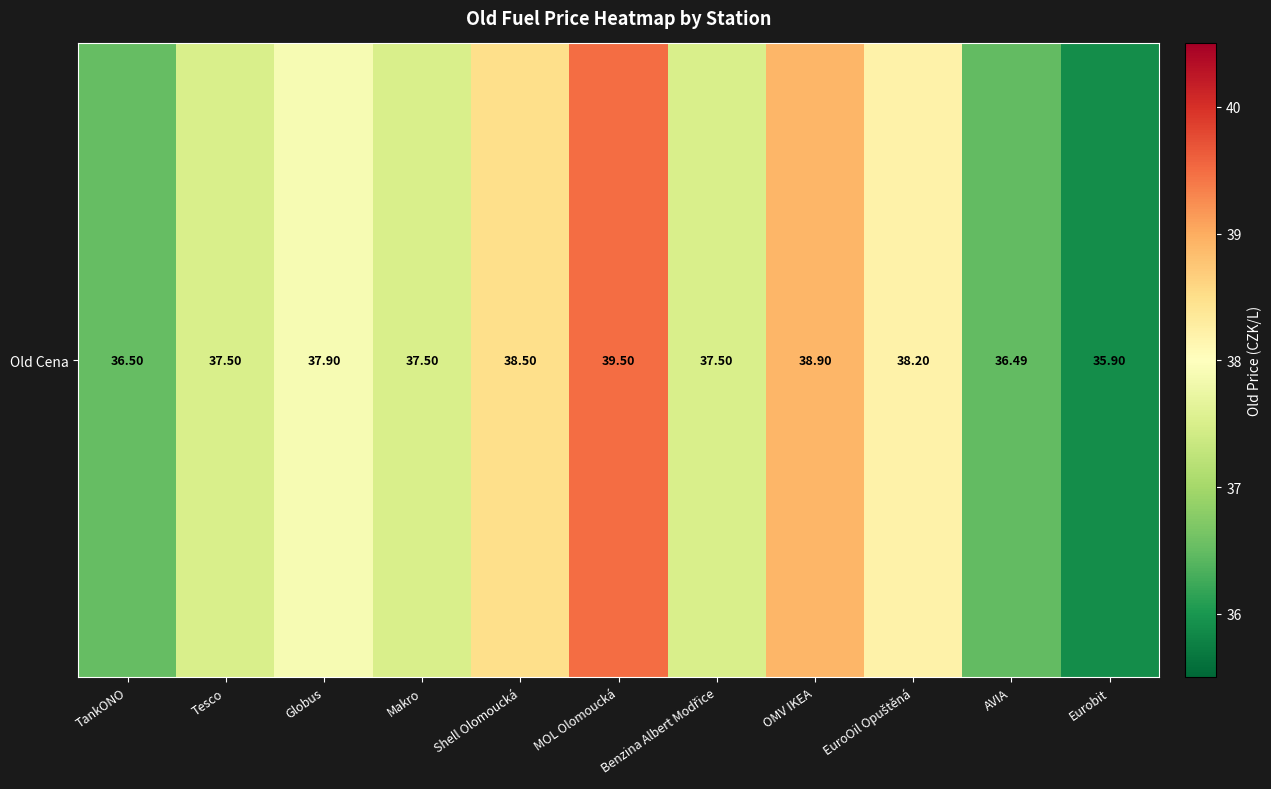

Which has a higher value, Makro or Globus?

Globus